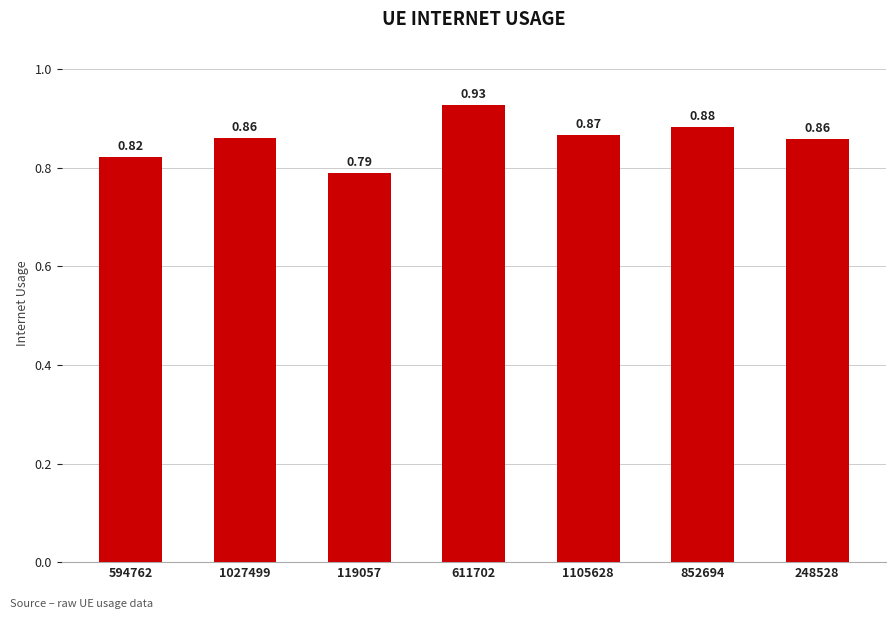

How many bars are there in total?

7